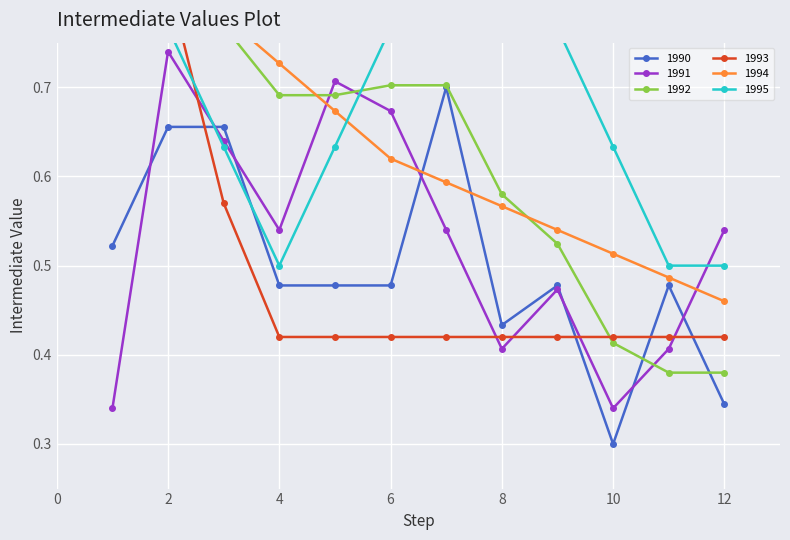

What are all the series names shown in the legend?

1990, 1991, 1992, 1993, 1994, 1995